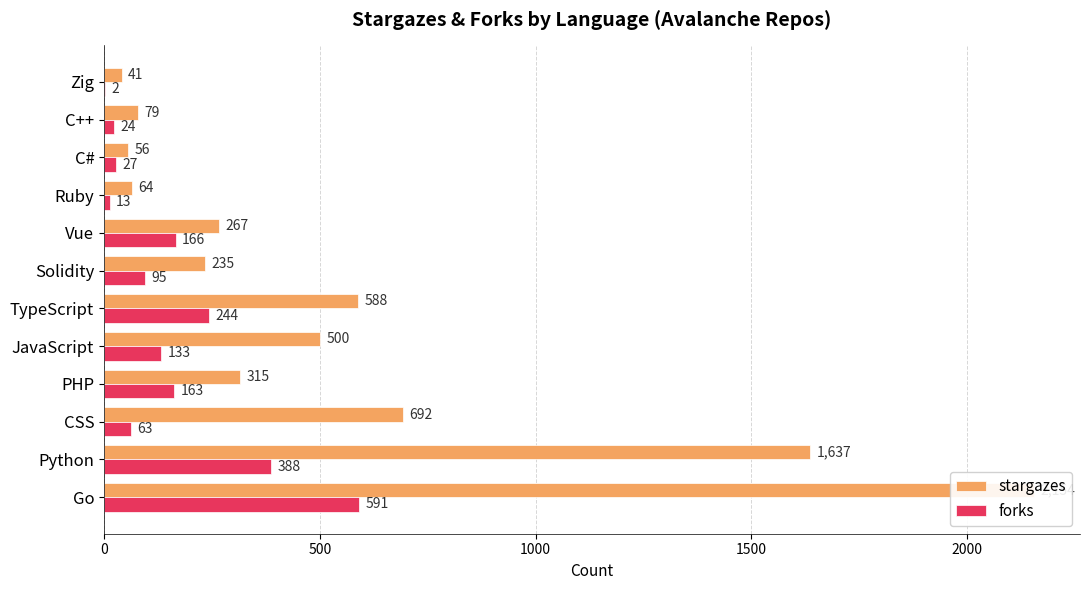

What is the value of the forks bar at the 10th from the left?

27